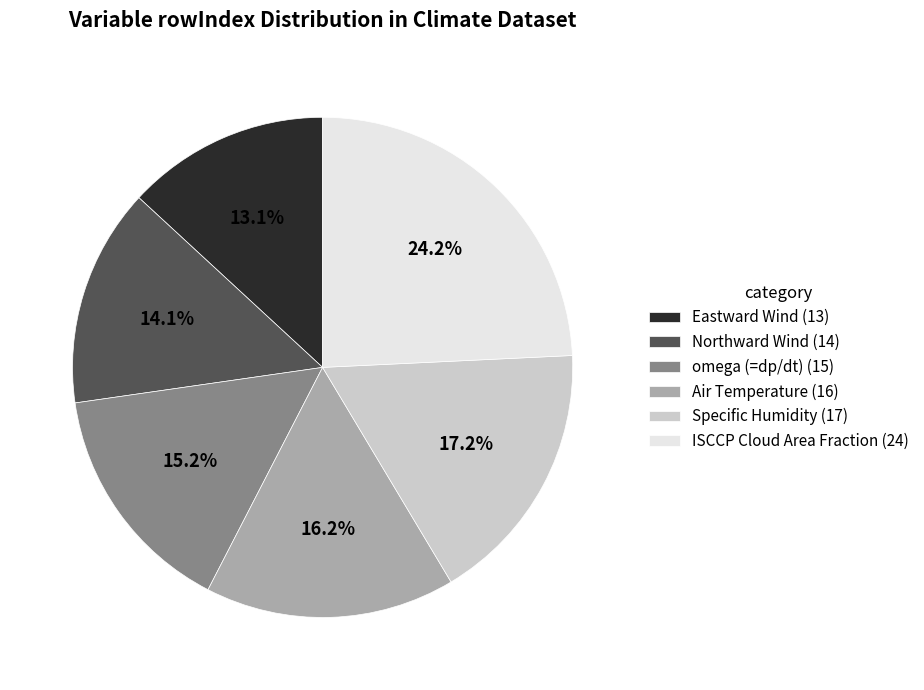

To the nearest percent, what is the difference between the Specific Humidity and ISCCP Cloud Area Fraction slice percentages?

7%